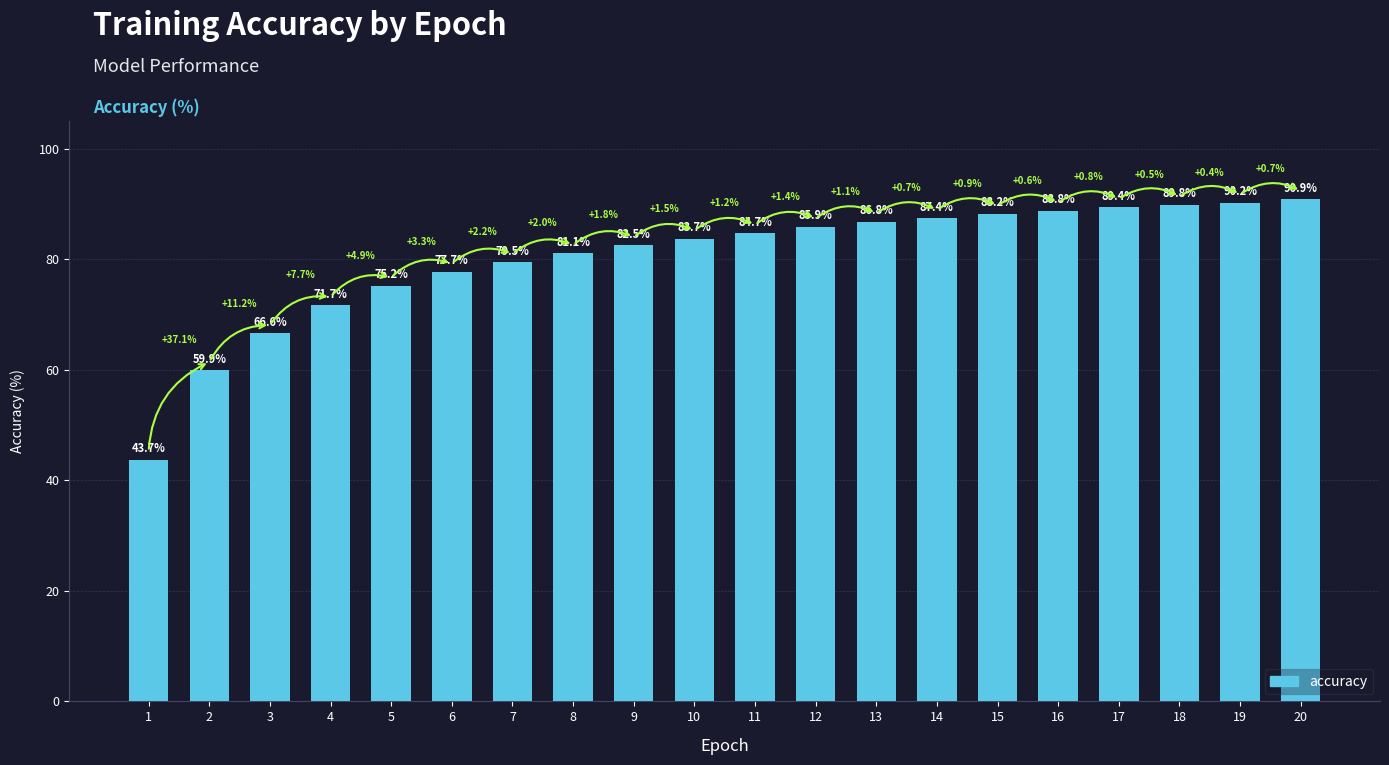

Count the number of data series in this chart.

1